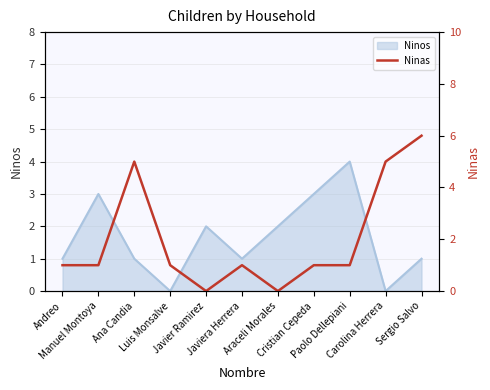

What is the maximum value shown in the chart?

6